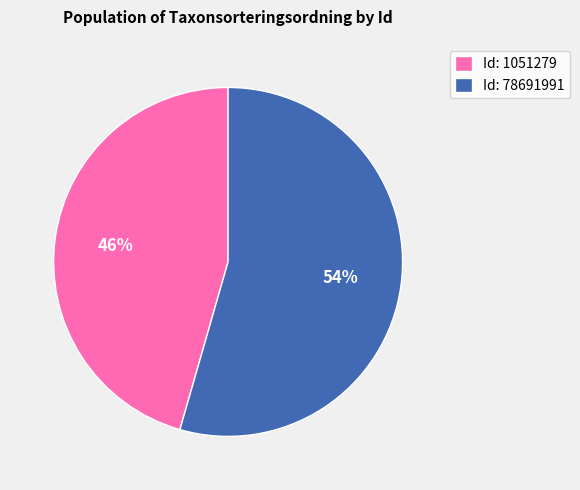

Which has a higher value, Id: 78691991 or Id: 1051279?

Id: 78691991